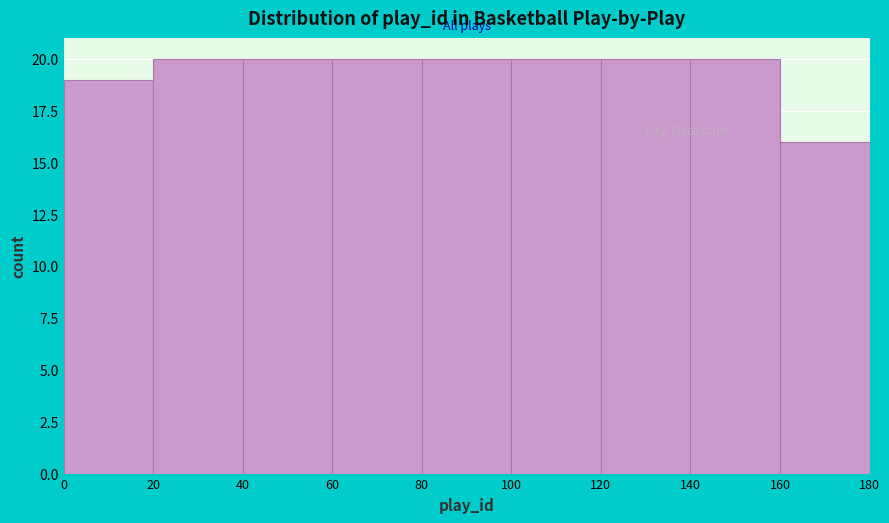

Reading left to right, transcribe this chart: for each bar, give the range it covers on the x-axis and its height. The values are not printed on the chart, so give them approximately, as read against the axis.

0 to 20: 19
20 to 40: 20
40 to 60: 20
60 to 80: 20
80 to 100: 20
100 to 120: 20
120 to 140: 20
140 to 160: 20
160 to 180: 16